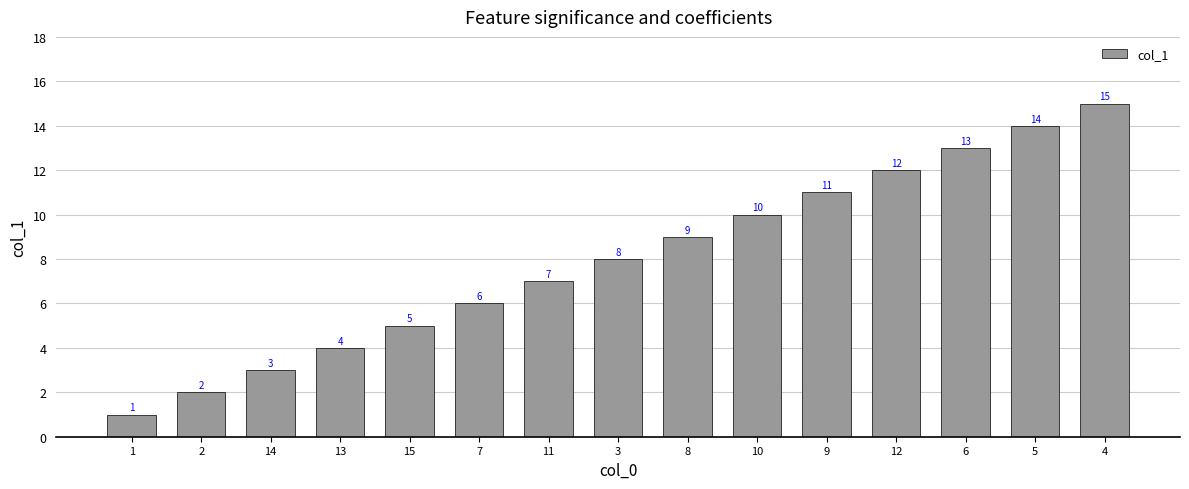

What is the label of the 9th bar from the left?

8